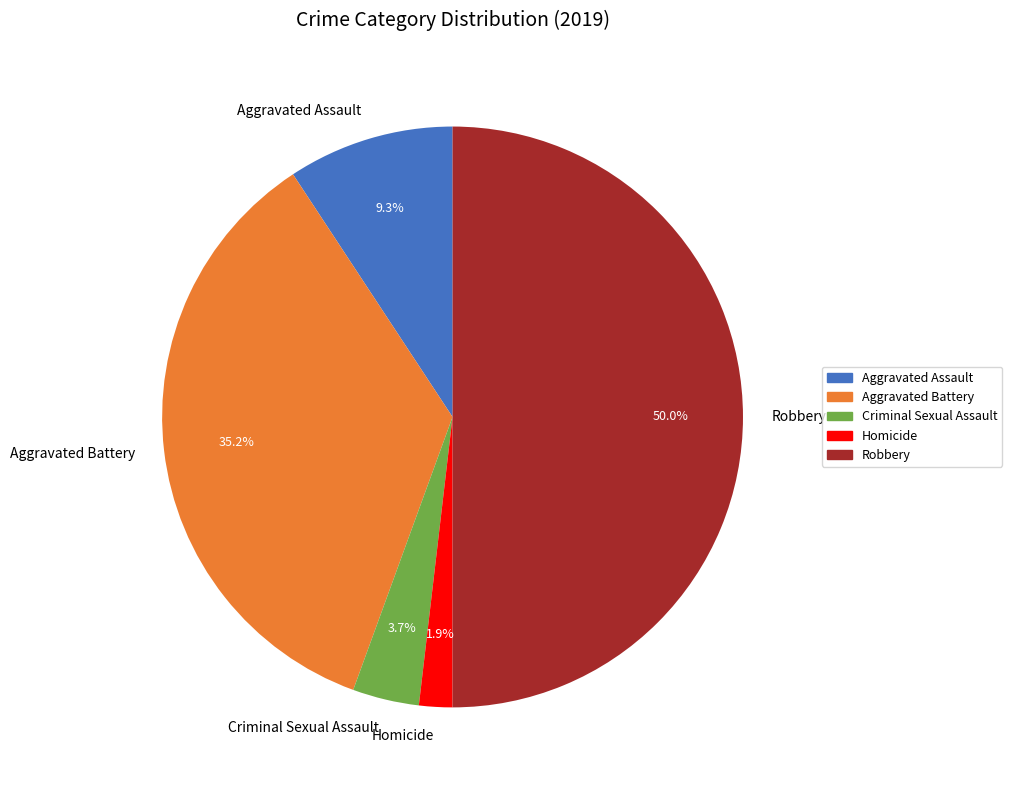

Is Homicide the majority of the pie?

No